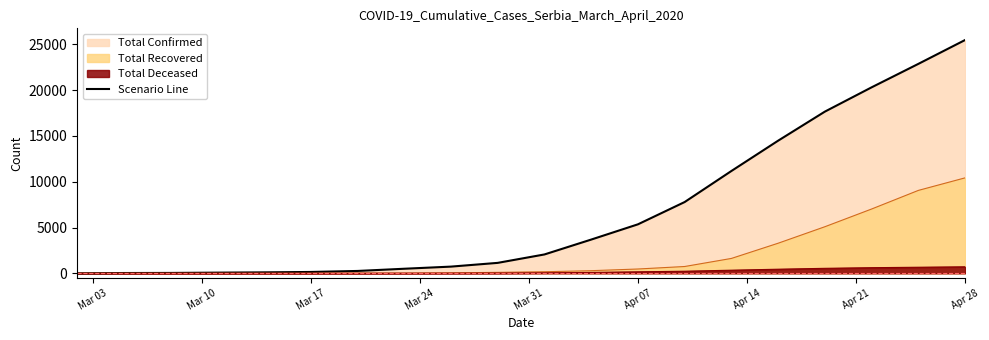

How many lines are shown in the chart?

1